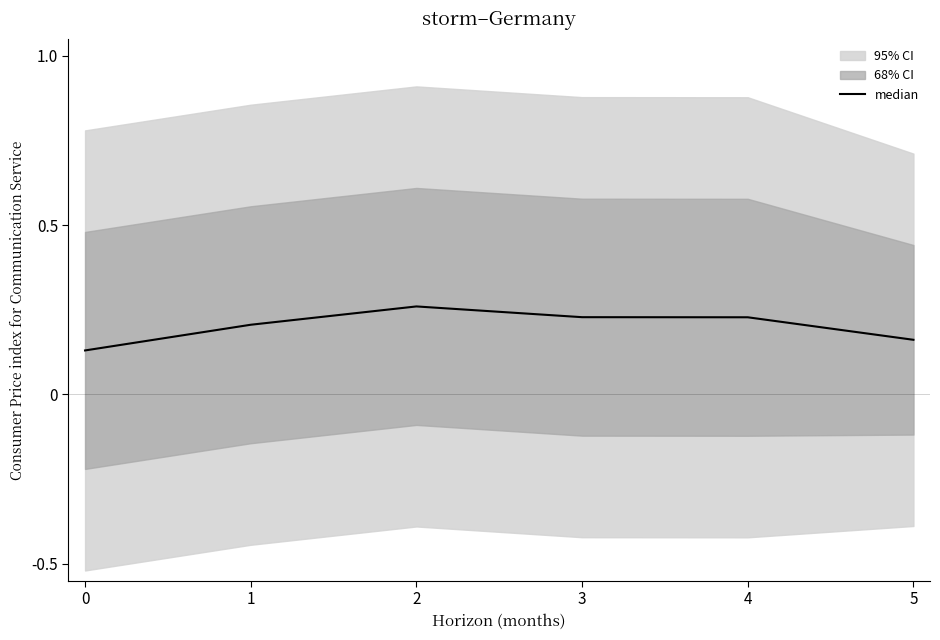

Reading left to right, list all the values displayed in this chart.

0.1	0.2	0.3	0.2	0.2	0.2